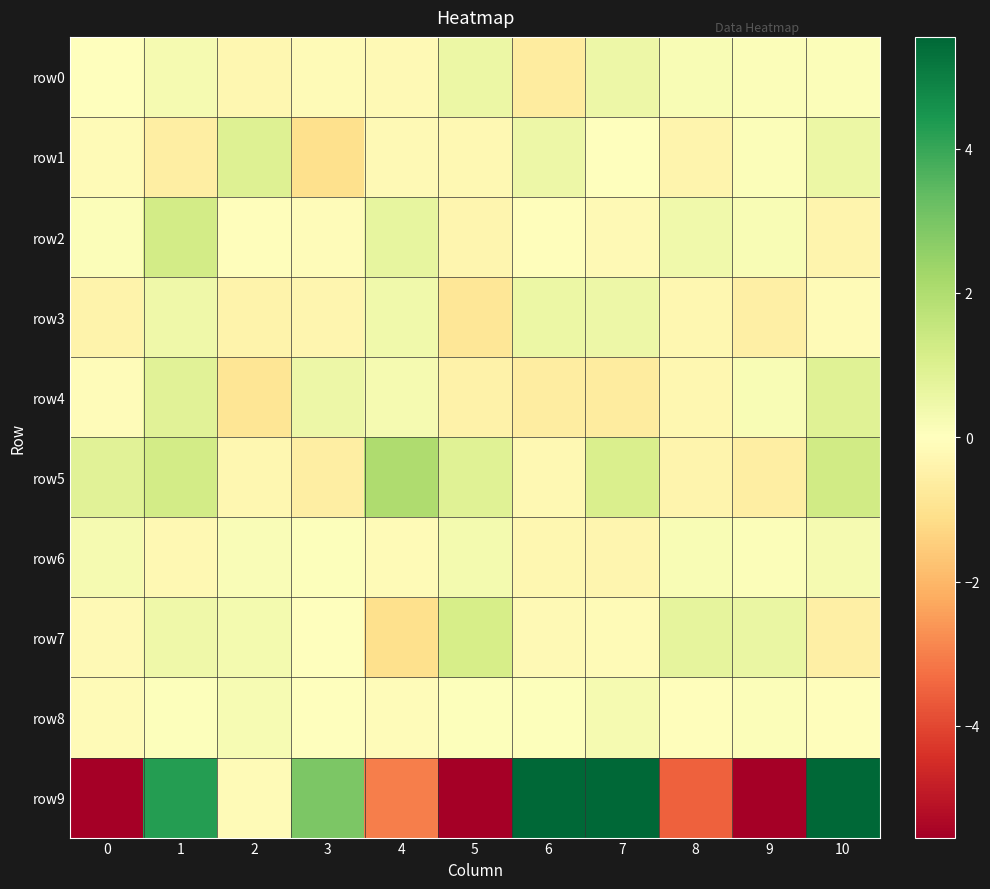

What is the total value across all series at 6?

19.7